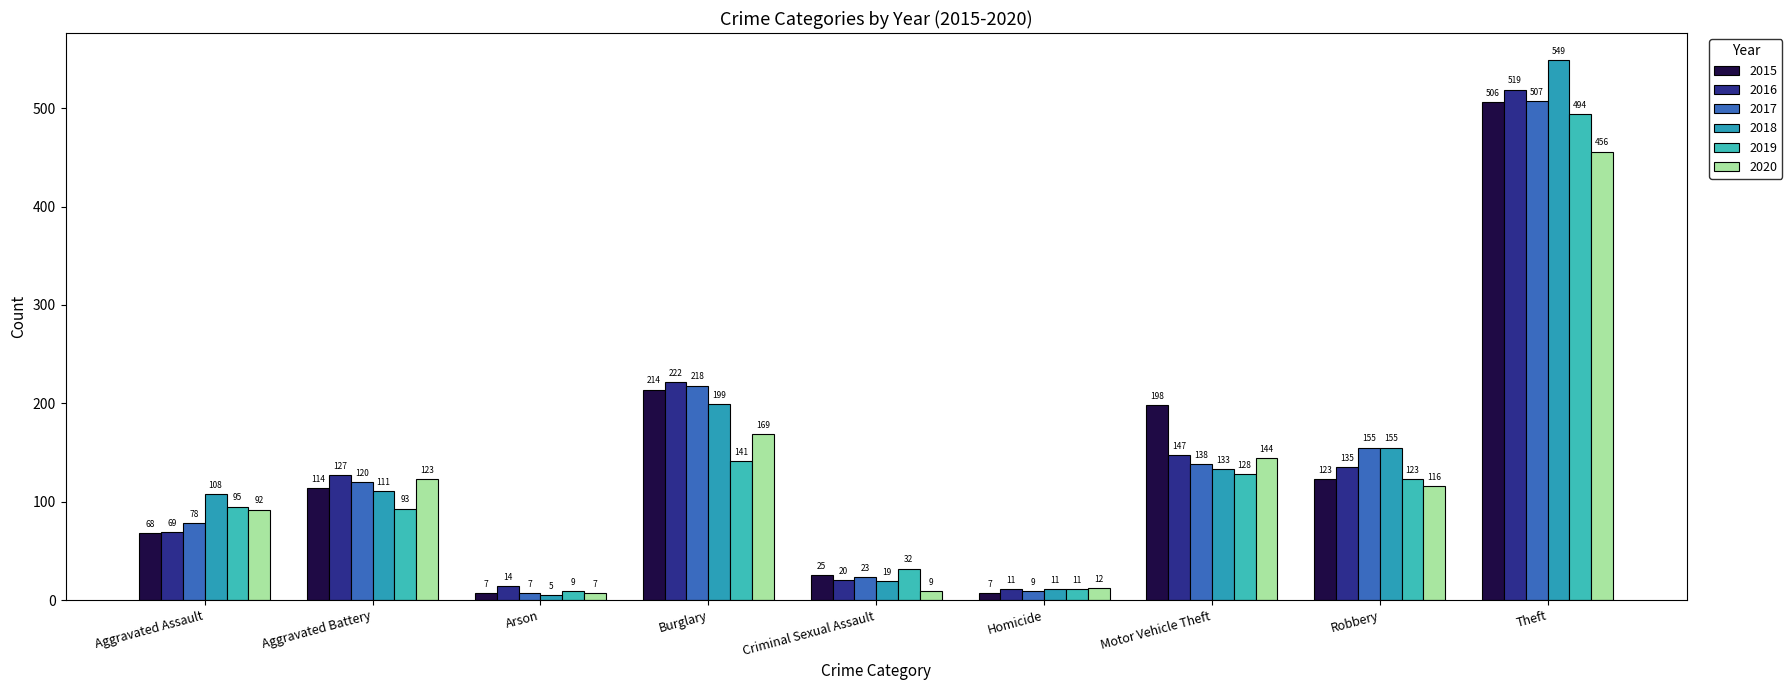

At how many categories does at least one series exceed 42?

6